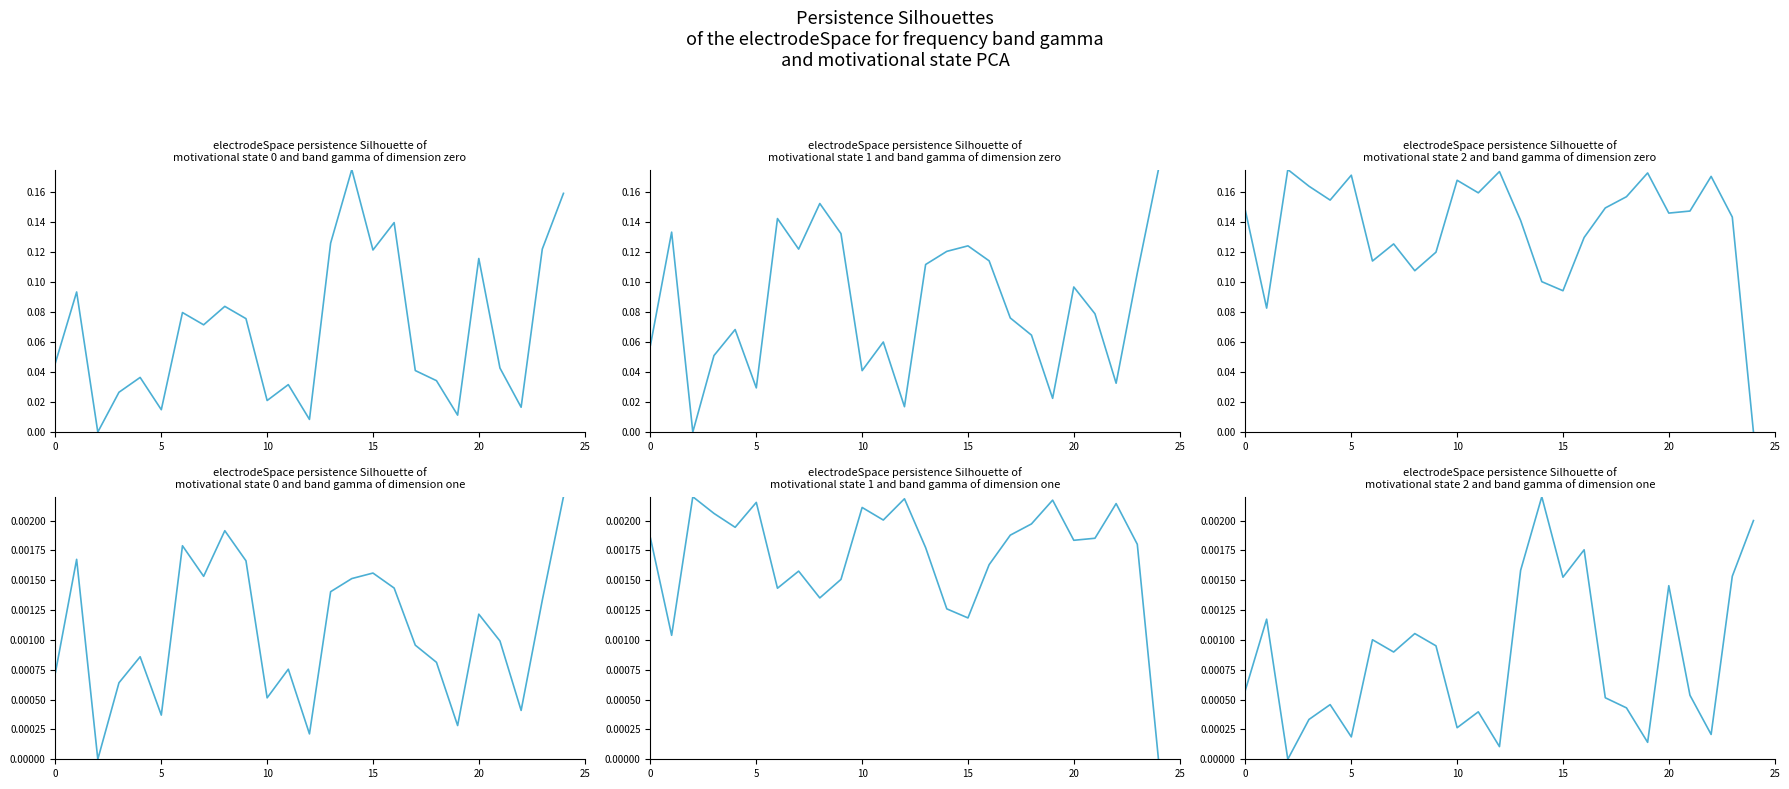

True or false: col_3 has a value of 0.0 at 15.

False